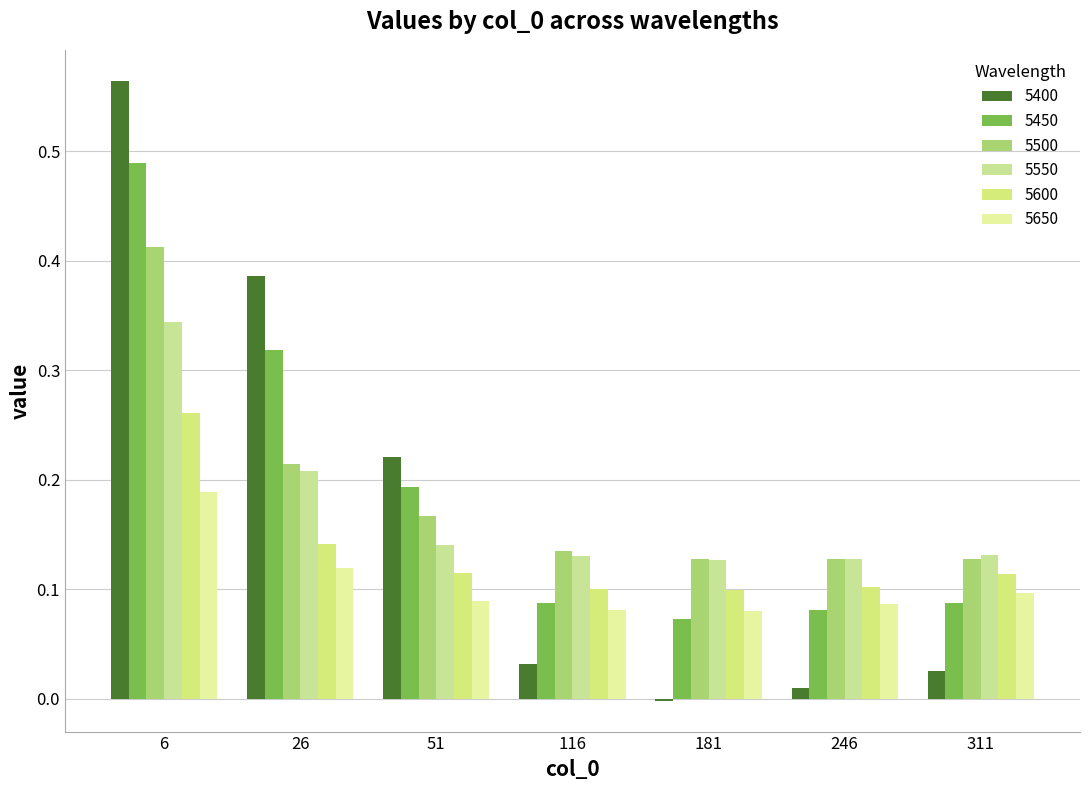

Is the value of 5600 at 6 greater than the value of 5500 at 6?

No